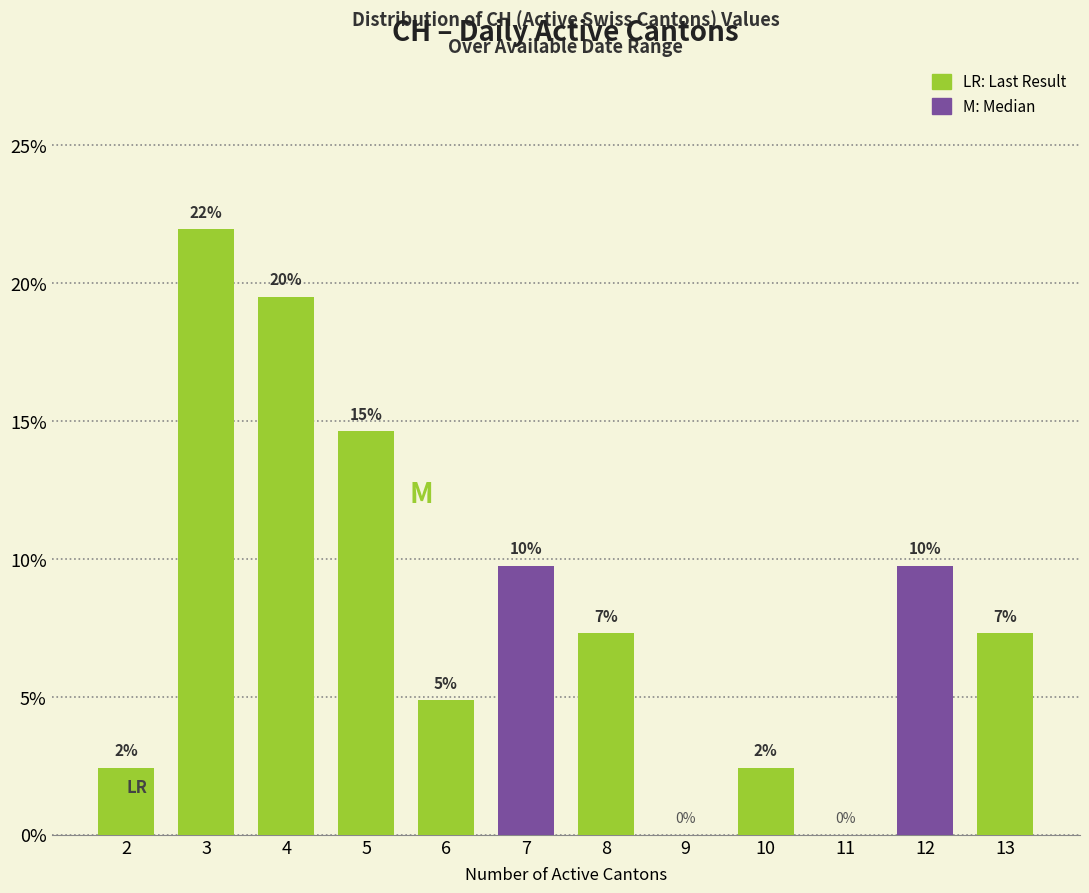

Are the bars horizontal?

No